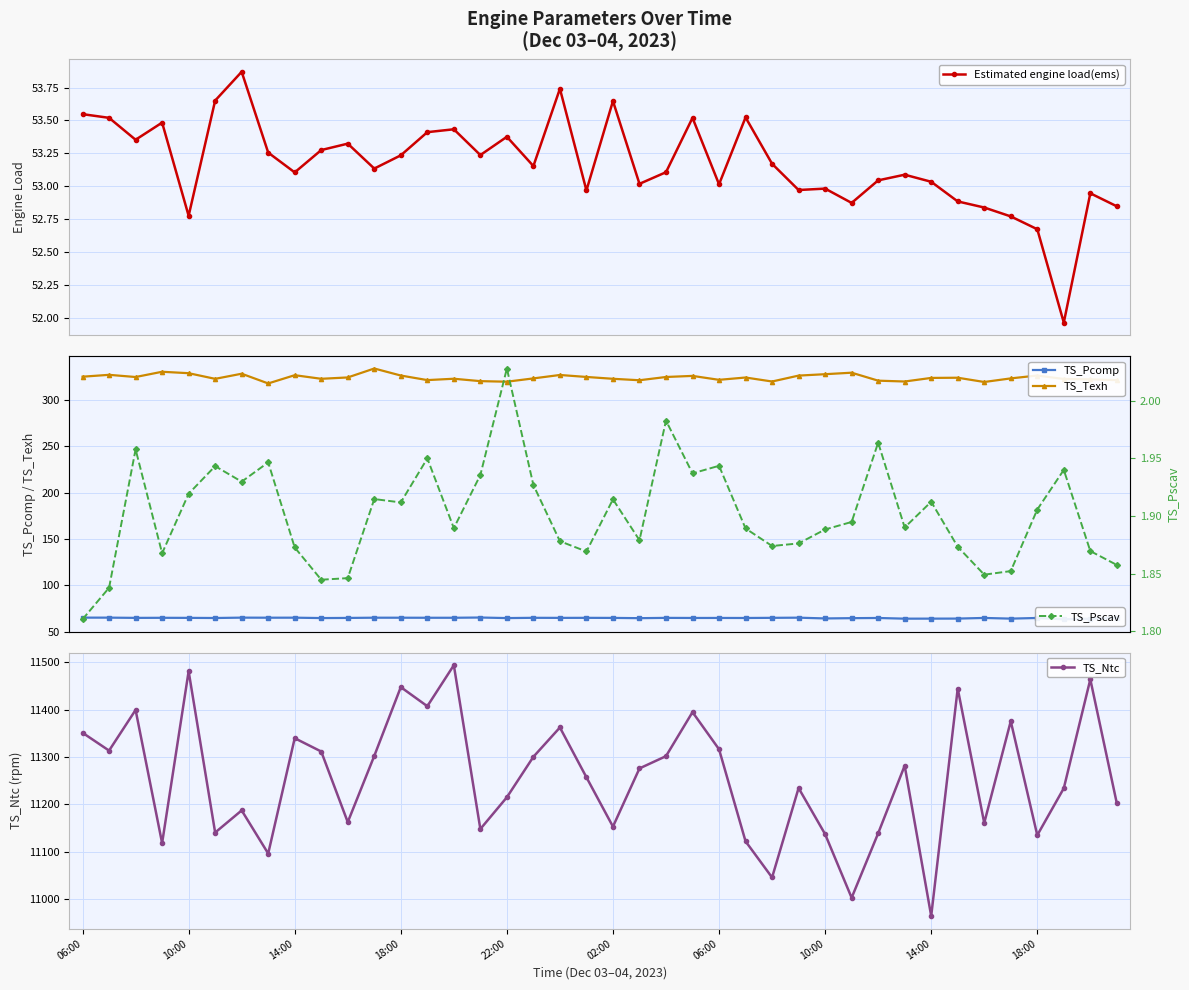

What are all the series names shown in the legend?

Estimated engine load(ems), TS_Pcomp, TS_Texh, TS_Ntc, TS_Pscav